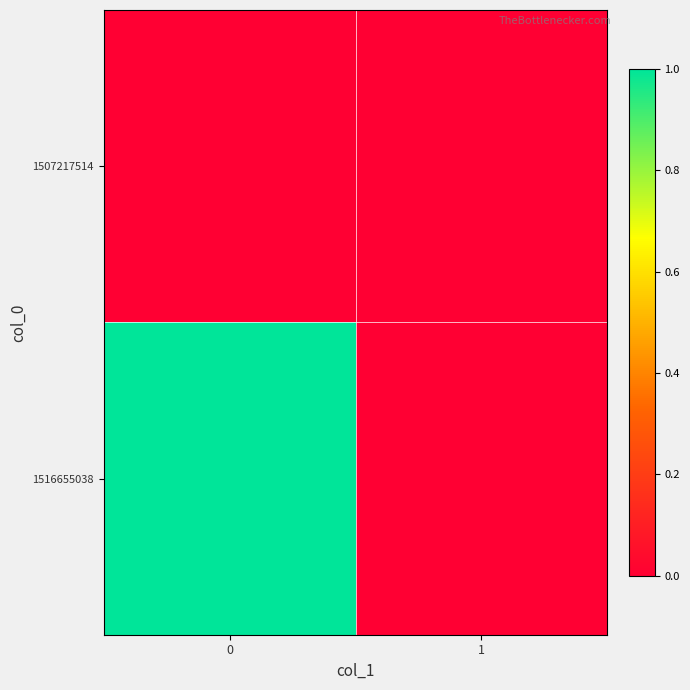

Count the number of data series in this chart.

2